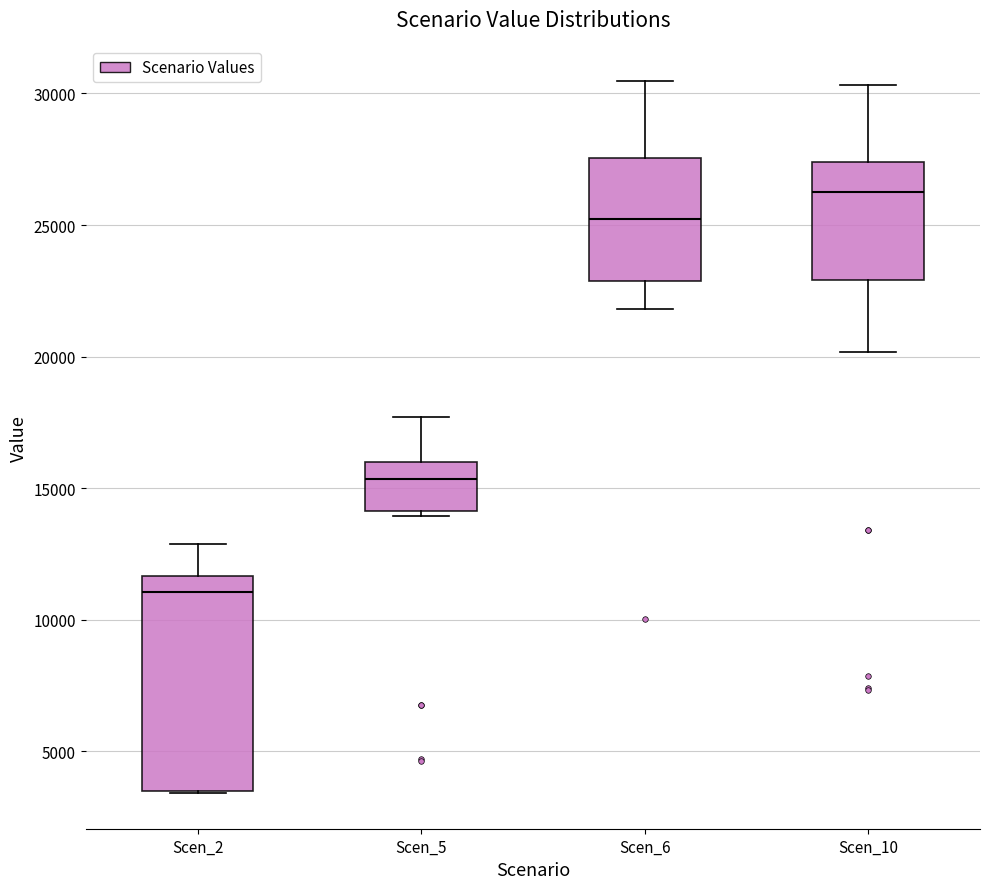

Reading left to right, read every box against the y-axis: the position of its median line, the range the box covers, and the ends of its whiskers. The values are not printed on the chart, so give them approximately, as read against the axis.

Scen_2: median 11000, box 3500 to 11500, whiskers 3500 to 13000
Scen_5: median 15500, box 14000 to 16000, whiskers 14000 (just below the box's lower edge) to 17500
Scen_6: median 25000, box 23000 to 27500, whiskers 22000 to 30500
Scen_10: median 26500, box 23000 to 27500, whiskers 20000 to 30500